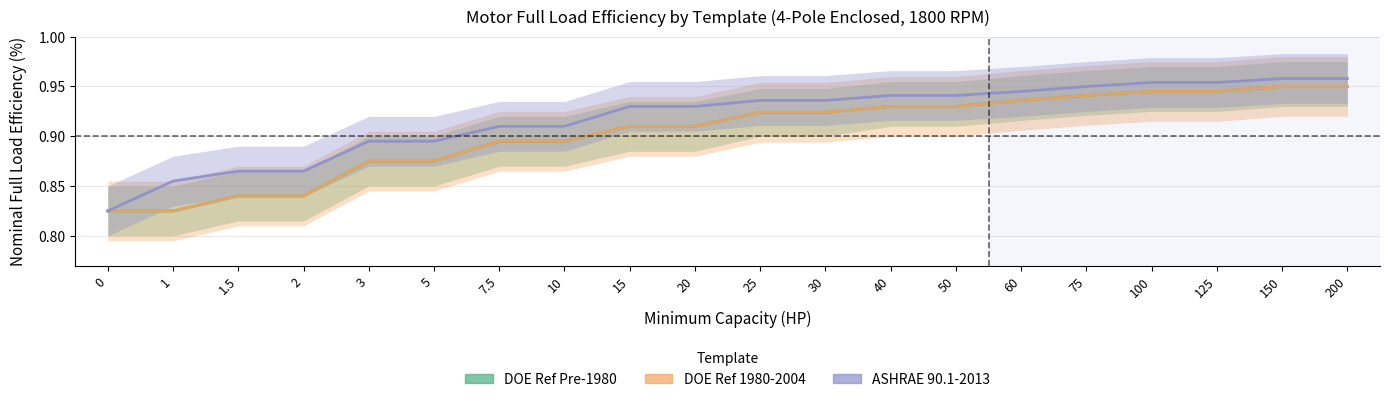

What is the difference between the maximum and minimum values in the DOE Ref Pre-1980 series?

0.1